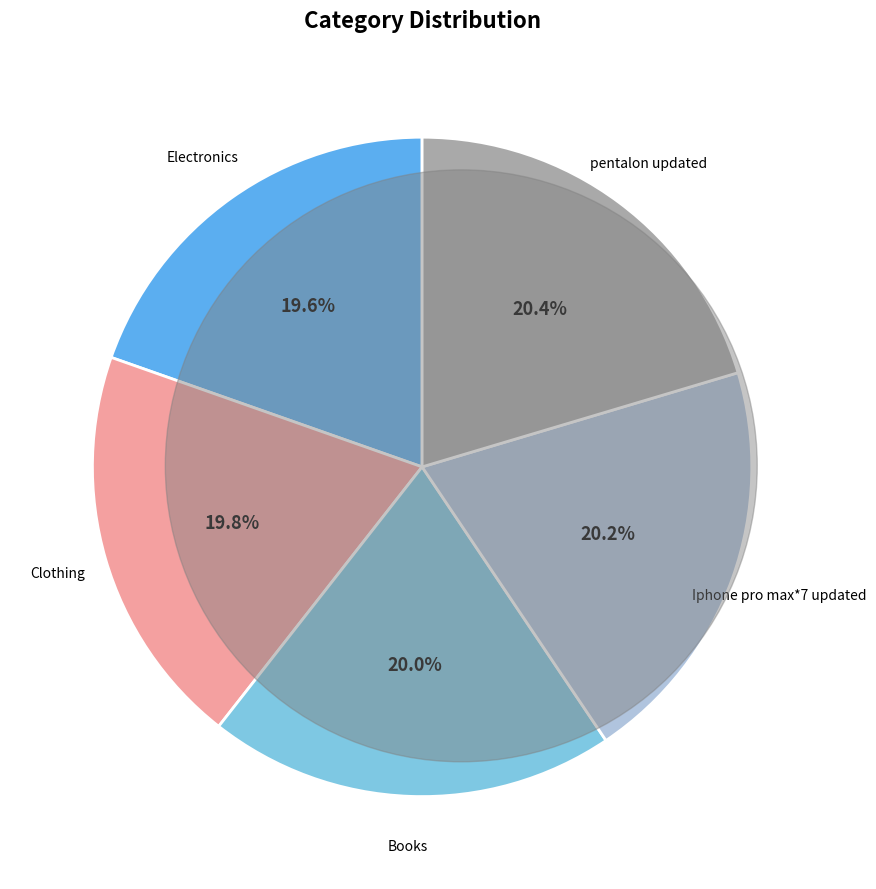

How many slices are in this pie chart?

5